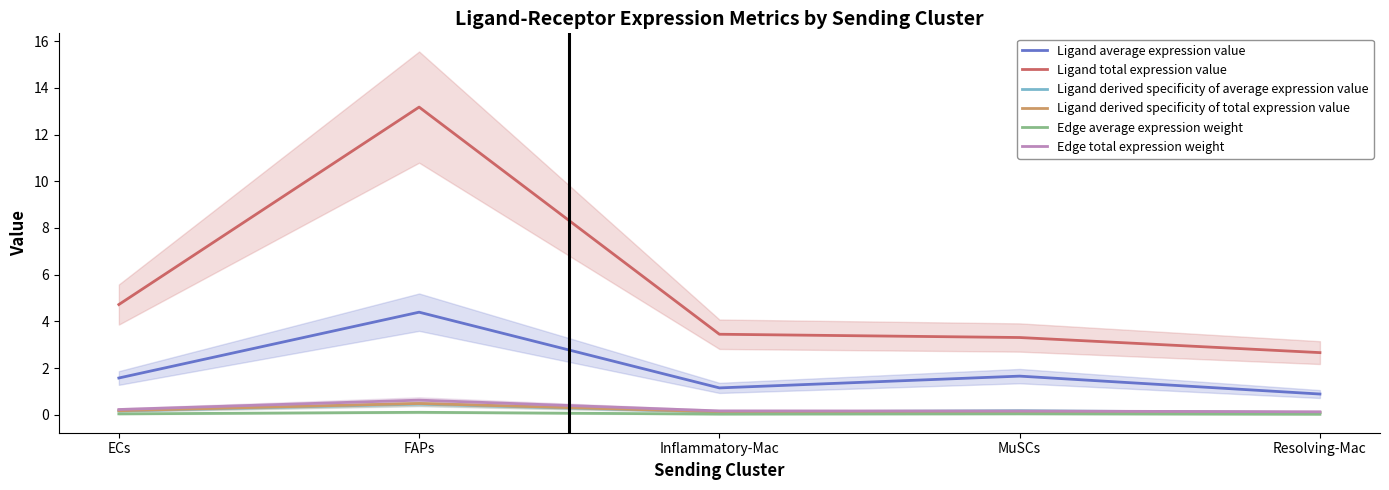

List the series in order of their peak value, lowest first.

Edge average expression weight, Ligand derived specificity of average expression value, Ligand derived specificity of total expression value, Edge total expression weight, Ligand average expression value, Ligand total expression value